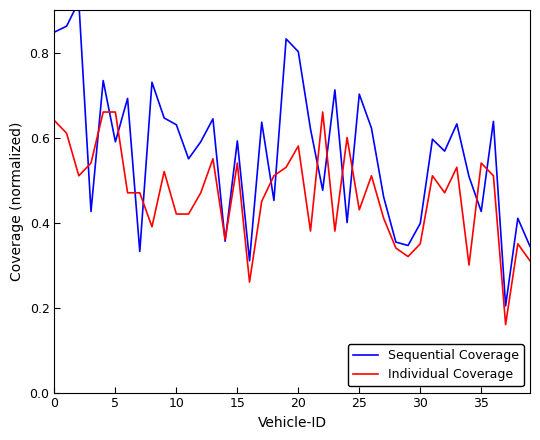

Which series ends up on top after the final intersection of Individual Coverage and Sequential Coverage?

Sequential Coverage